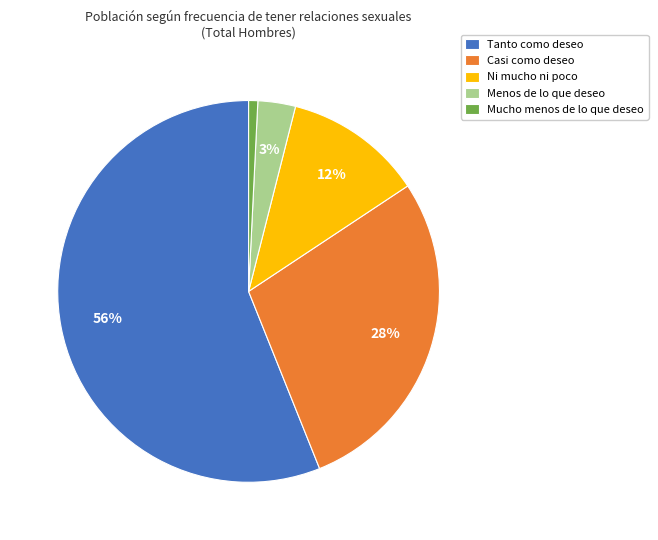

Which slice is the smallest?

Mucho menos de lo que deseo